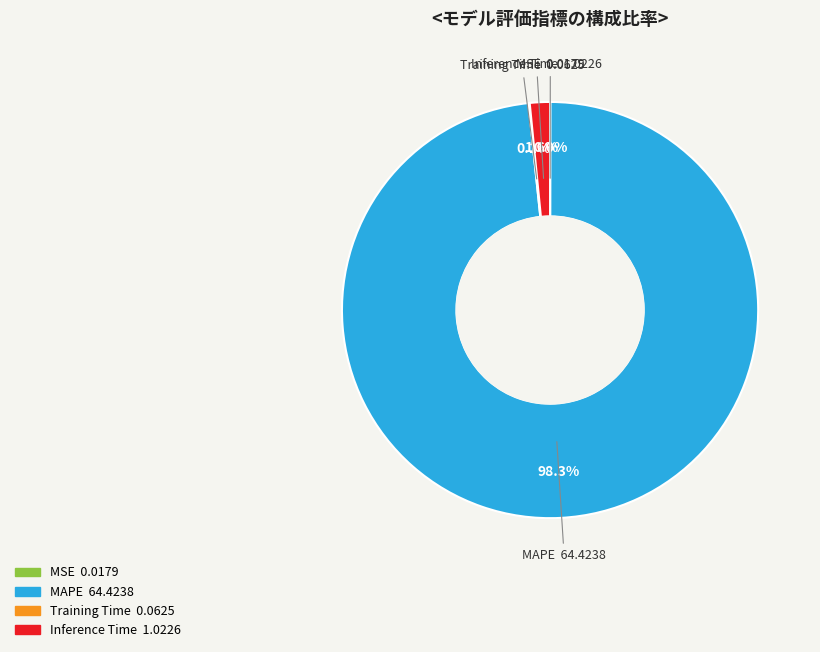

To the nearest percent, what is the difference between the largest and smallest slice percentages?

98%